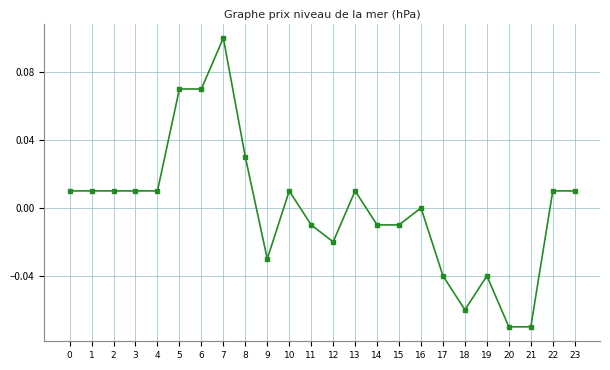

Which has a higher value, 15 or 3?

3